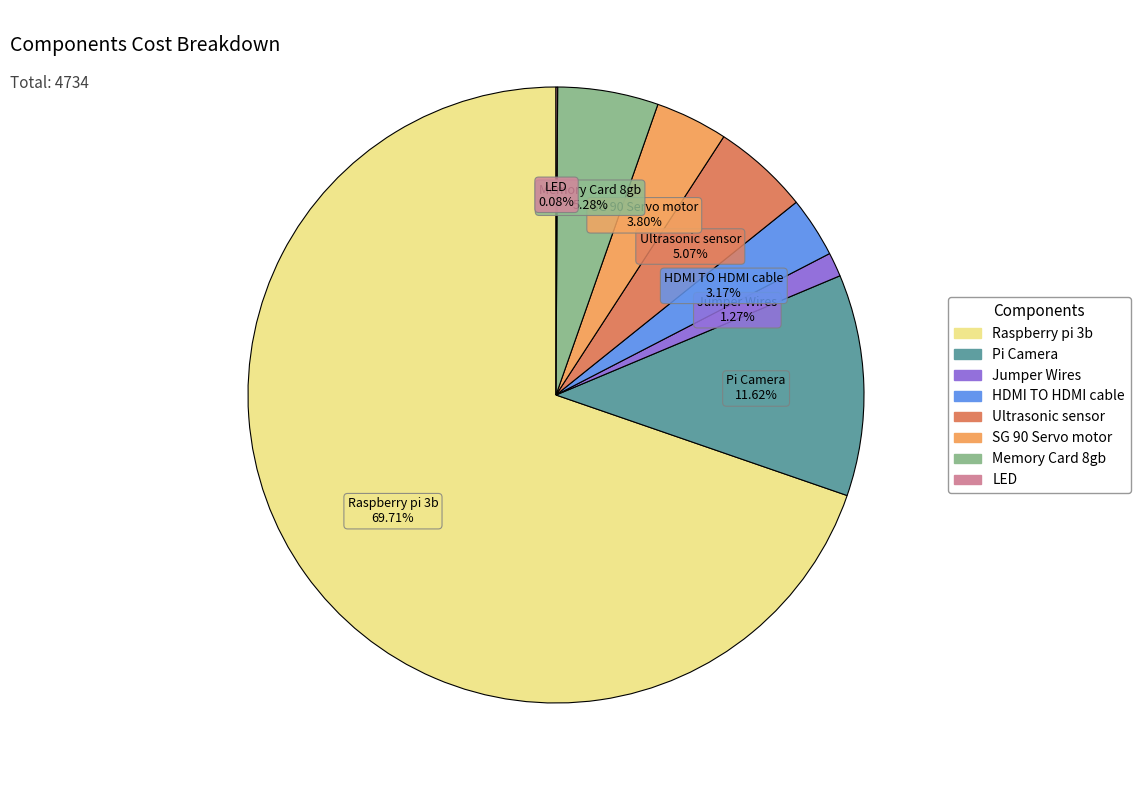

Is Raspberry pi 3b the majority of the pie?

Yes